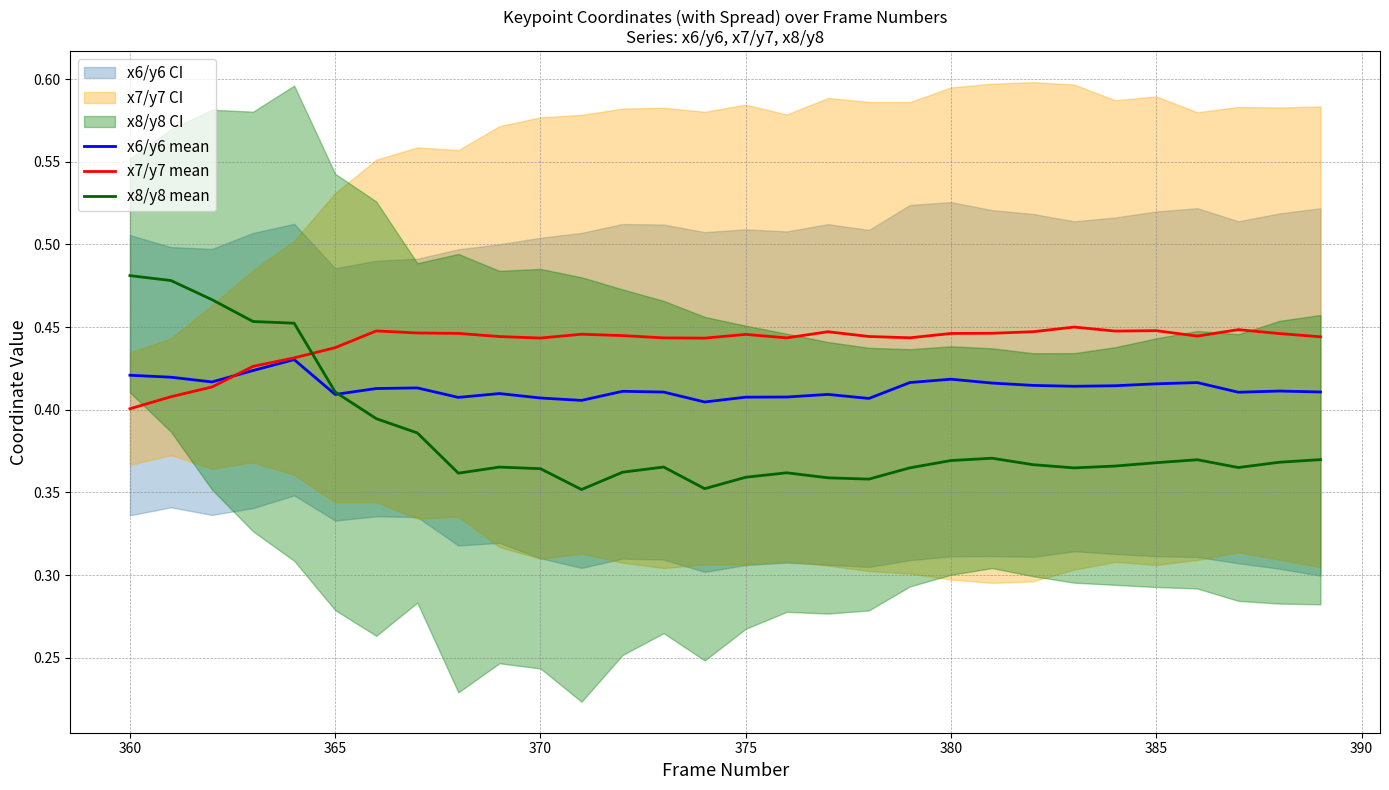

Reading left to right, transcribe all the data shown in this chart.

x6/y6 mean: 0.4	0.4	0.4	0.4	0.4	0.4	0.4	0.4	0.4	0.4	0.4	0.4	0.4	0.4	0.4	0.4	0.4	0.4	0.4	0.4	0.4	0.4	0.4	0.4	0.4	0.4	0.4	0.4	0.4	0.4
x7/y7 mean: 0.4	0.4	0.4	0.4	0.4	0.4	0.4	0.4	0.4	0.4	0.4	0.4	0.4	0.4	0.4	0.4	0.4	0.4	0.4	0.4	0.4	0.4	0.4	0.5	0.4	0.4	0.4	0.4	0.4	0.4
x8/y8 mean: 0.5	0.5	0.5	0.5	0.5	0.4	0.4	0.4	0.4	0.4	0.4	0.4	0.4	0.4	0.4	0.4	0.4	0.4	0.4	0.4	0.4	0.4	0.4	0.4	0.4	0.4	0.4	0.4	0.4	0.4